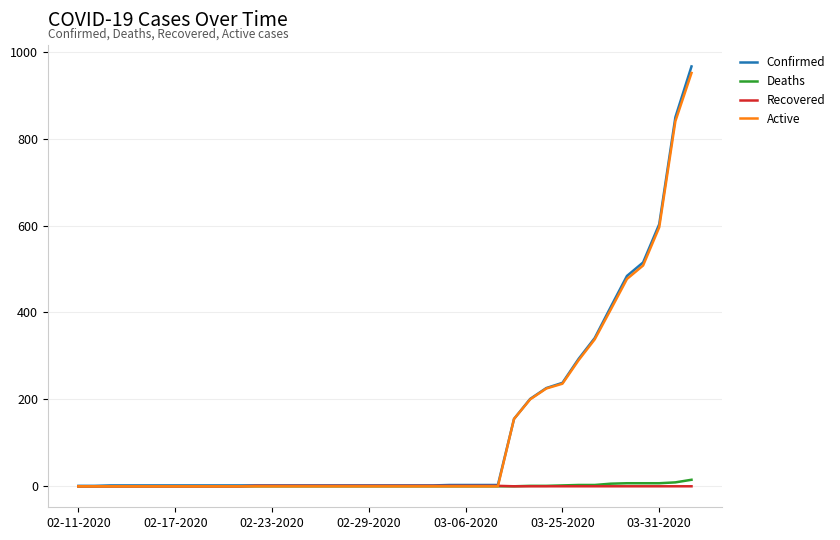

Which series has the widest spread of values?

Confirmed